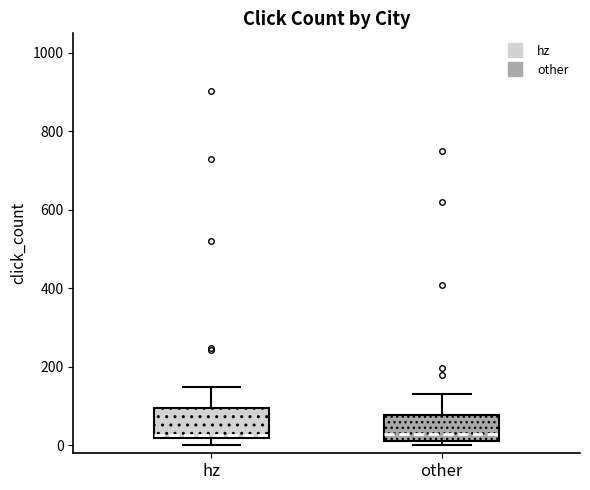

Reading left to right, read every box against the y-axis: the position of its median line, the range the box covers, and the ends of its whiskers. The values are not printed on the chart, so give them approximately, as read against the axis.

hz: median 20 (just above the box's lower edge), box 20 to 100, whiskers 0 to 160
other: median 20 (just above the box's lower edge), box 20 to 80, whiskers 0 to 140